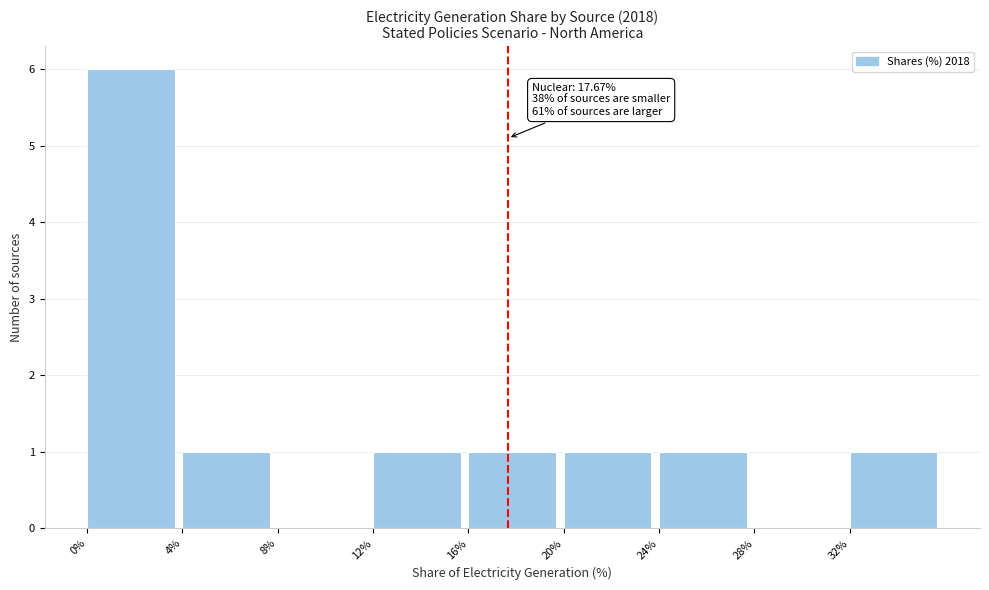

Over which range of the x-axis is the bar tallest?

0 to 4